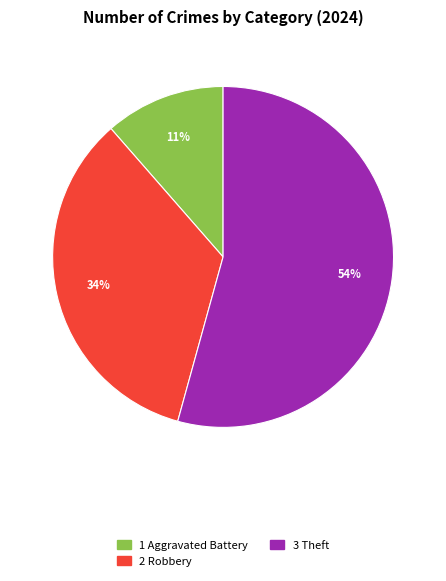

Is there any slice that represents more than half of the pie?

Yes